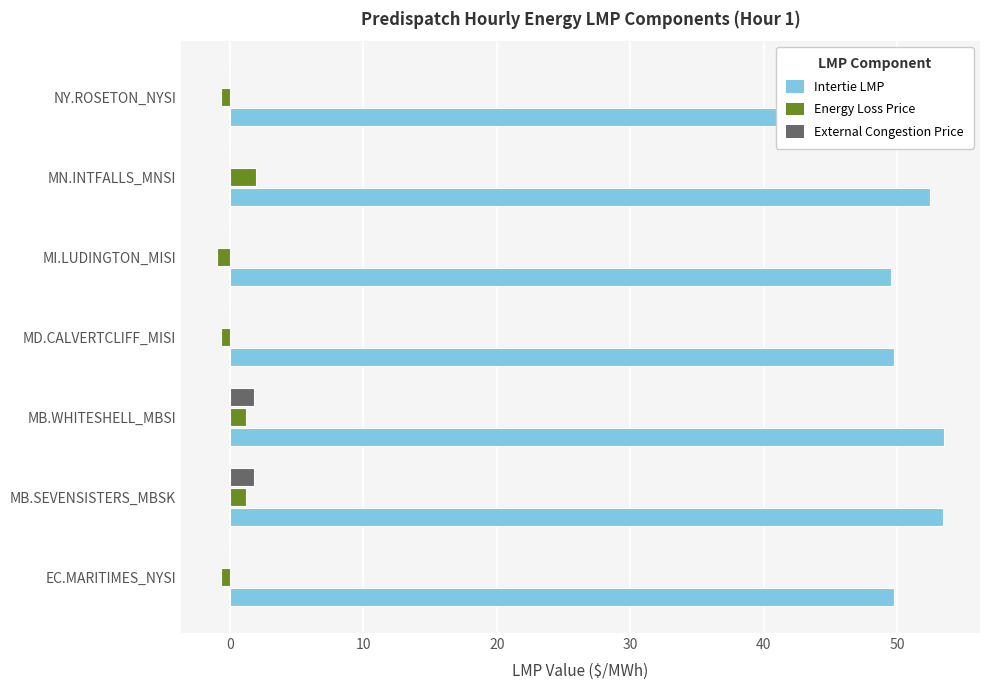

Between MB.SEVENSISTERS_MBSK and MI.LUDINGTON_MISI, which series saw the biggest shift?

Intertie LMP